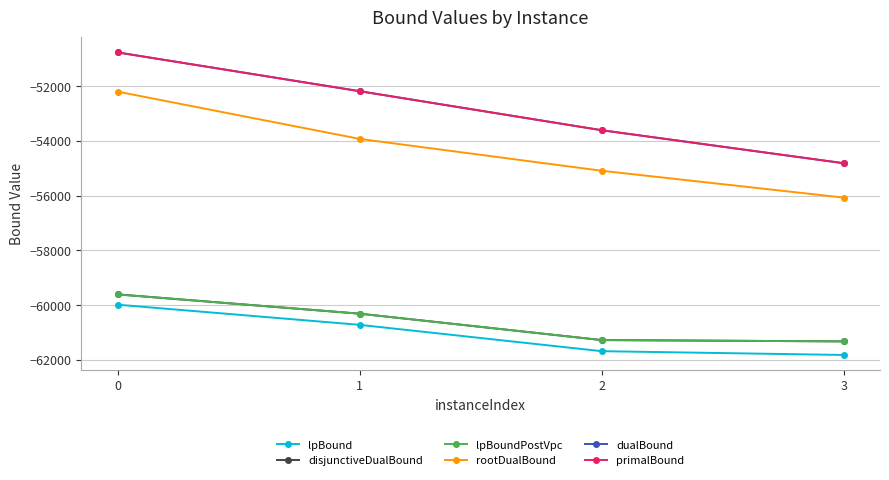

What is the difference between the maximum and second lowest values in the disjunctiveDualBound series?

1669.1